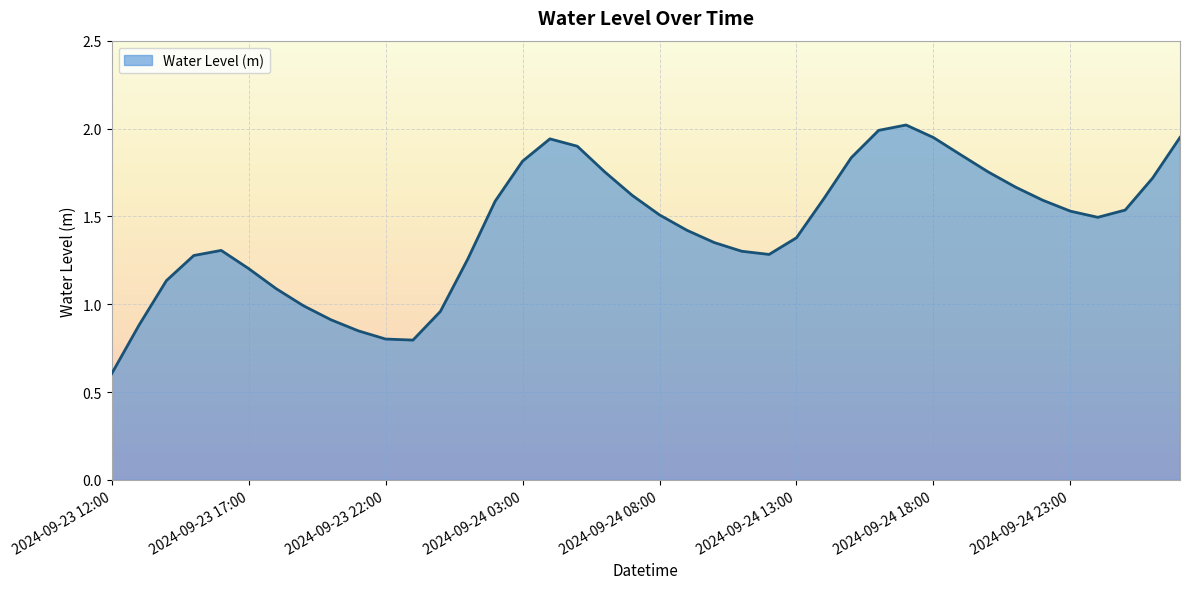

What is the maximum value shown in the chart?

2.0